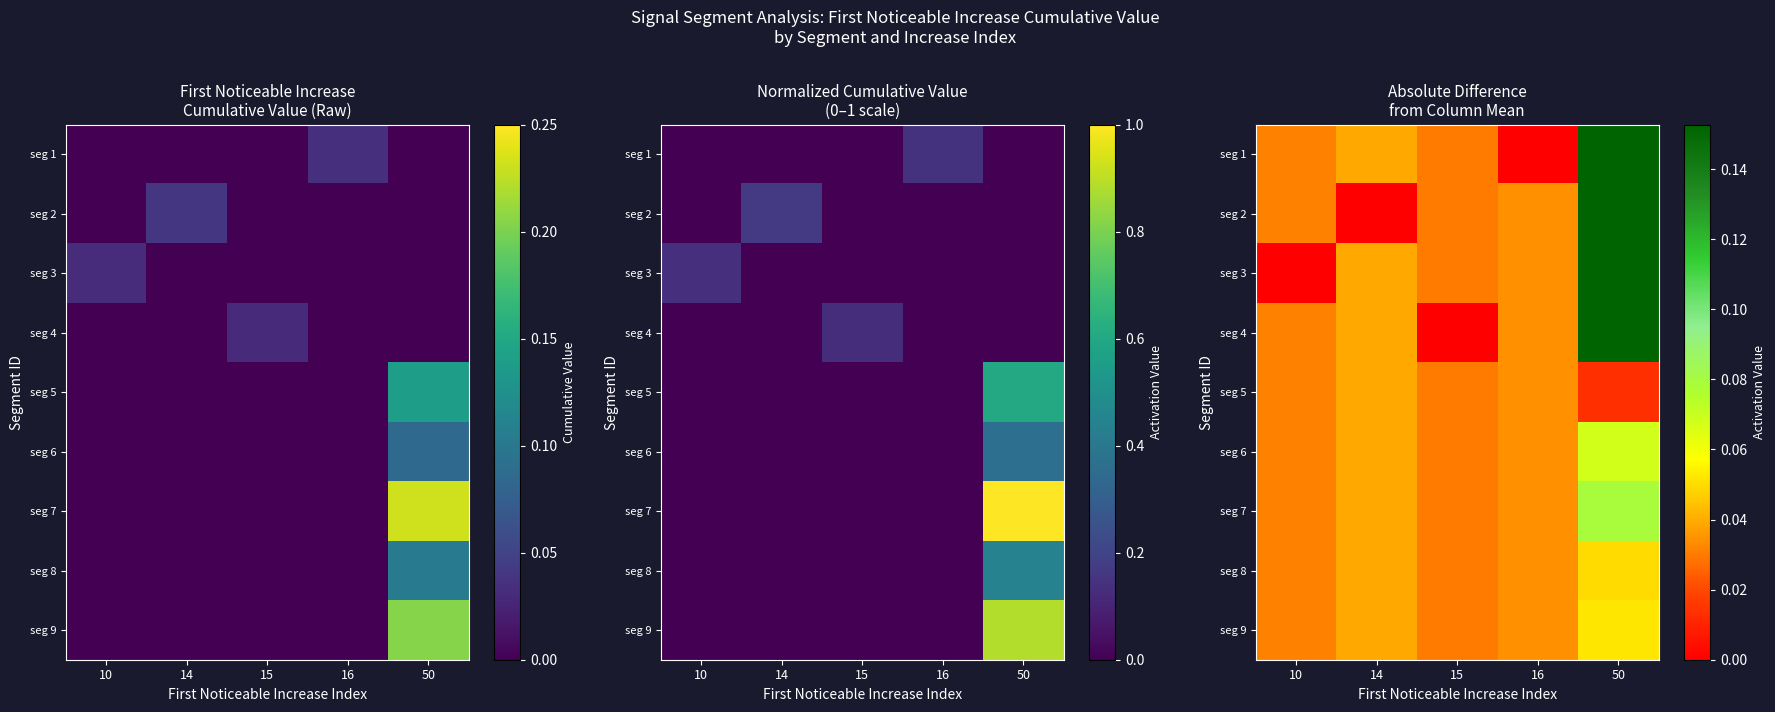

At which category is the sum across all series the highest?

50